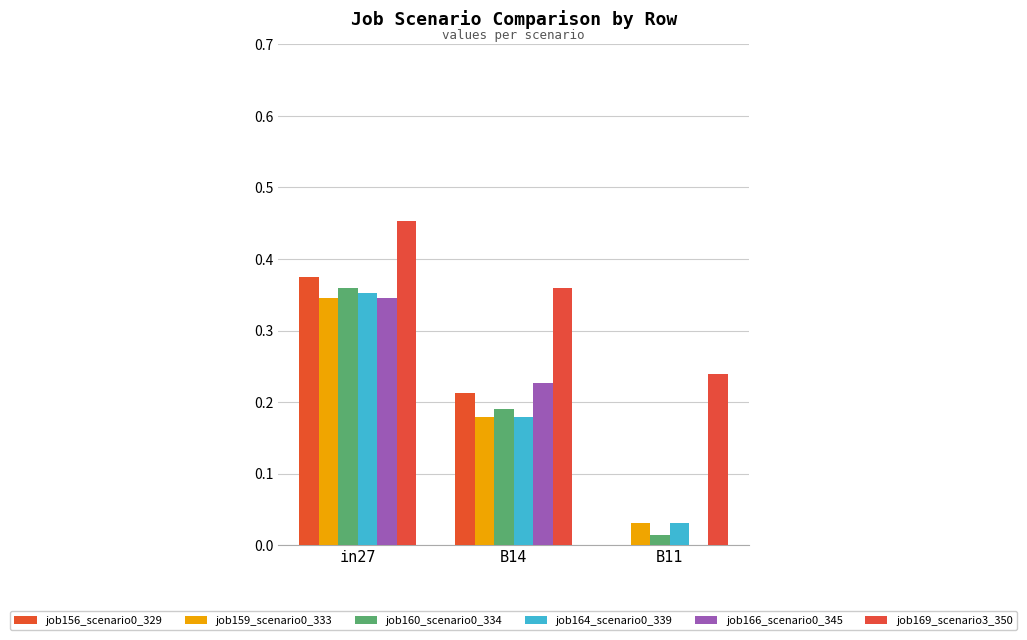

Are the bars horizontal?

No